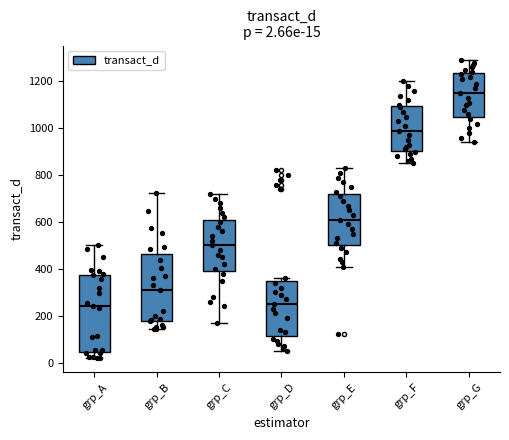

Comparing the boxes themselves (not the whiskers), which one is the tallest?

grp_A